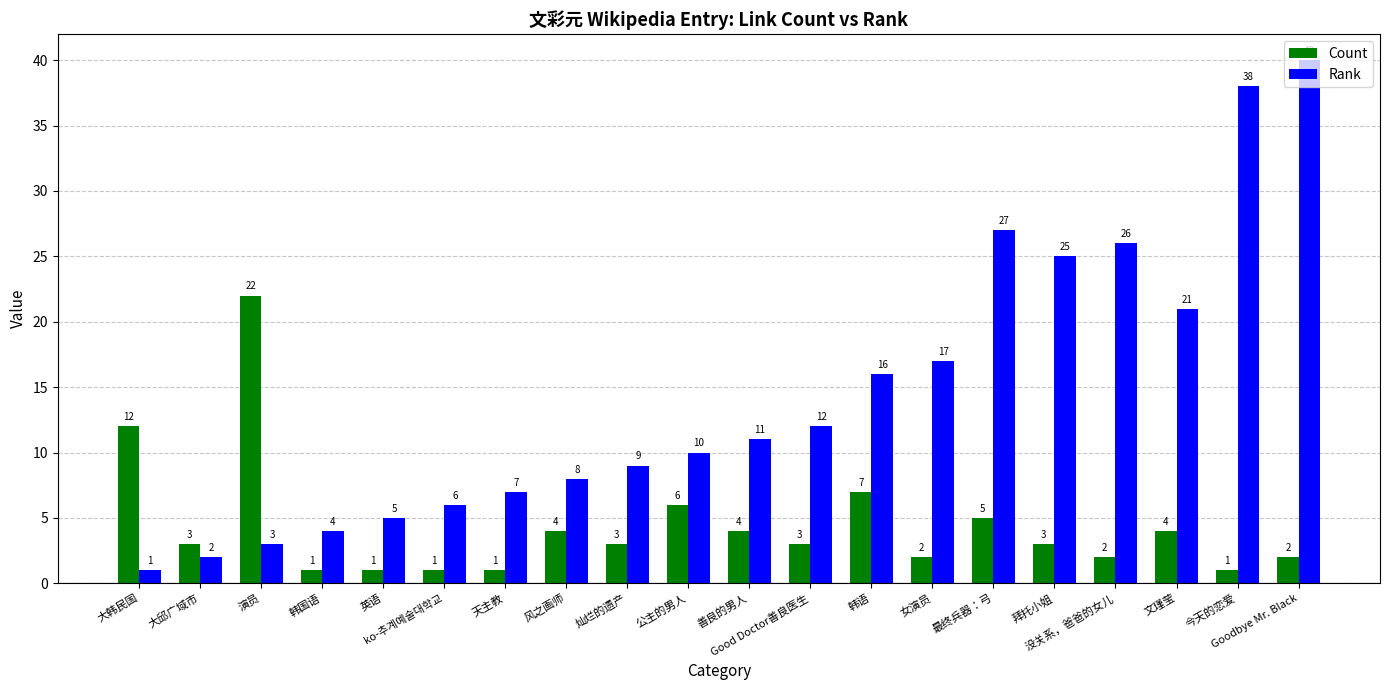

What is the difference between the Rank values at 大韩民国 and 文瑾莹?

20